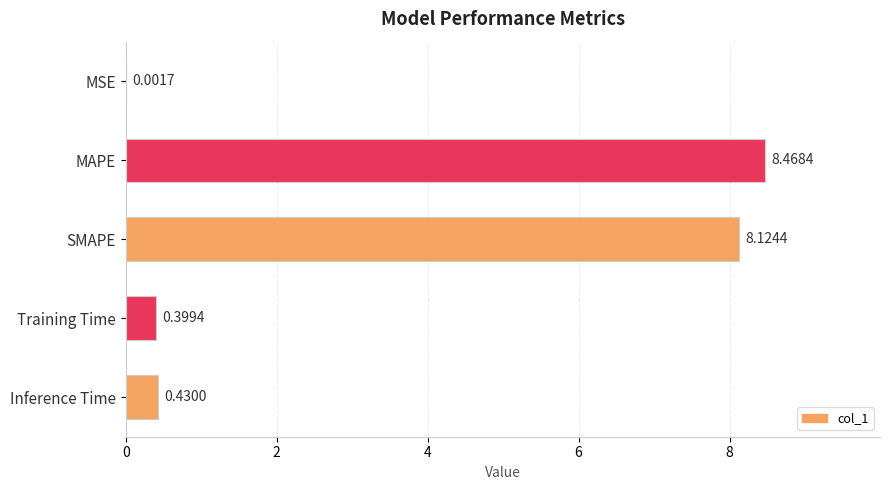

What is the sum of all values?

17.4